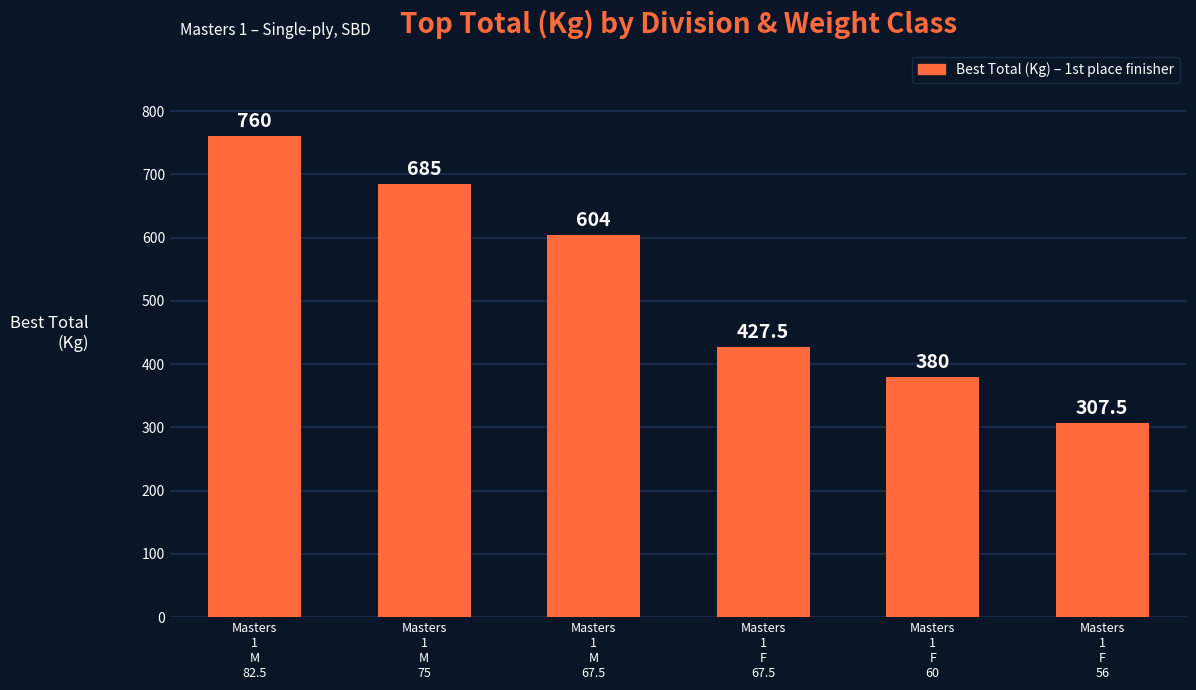

Reading left to right, what are all the values shown in this chart?

Masters
1
M
82.5=760.0	Masters
1
M
75=685.0	Masters
1
M
67.5=604.0	Masters
1
F
67.5=427.5	Masters
1
F
60=380.0	Masters
1
F
56=307.5